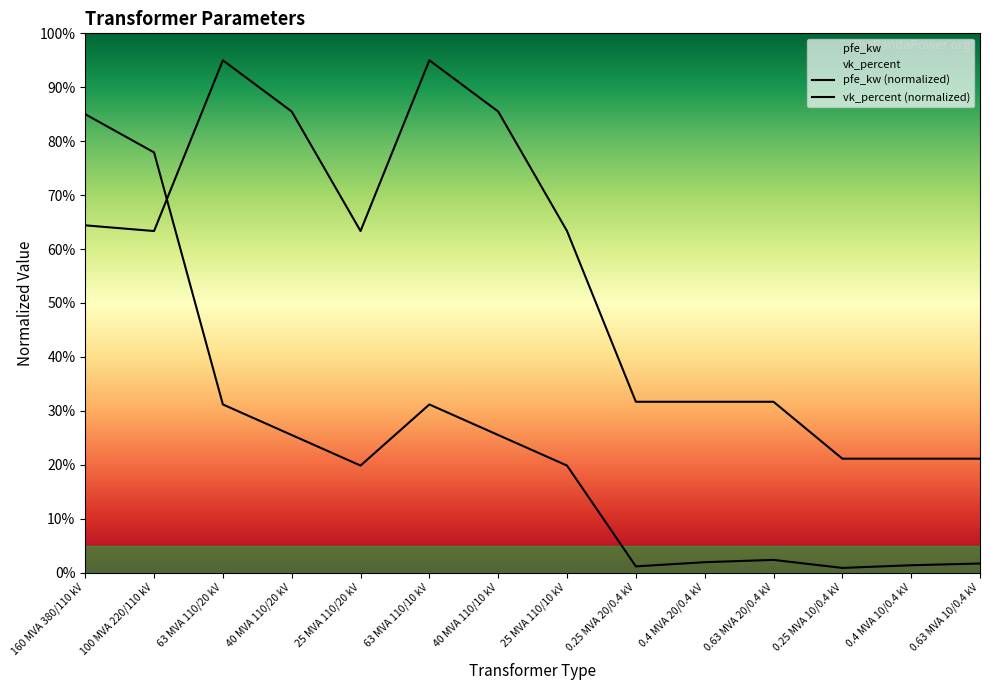

How many interior local valleys does the pfe_kw series have?

3